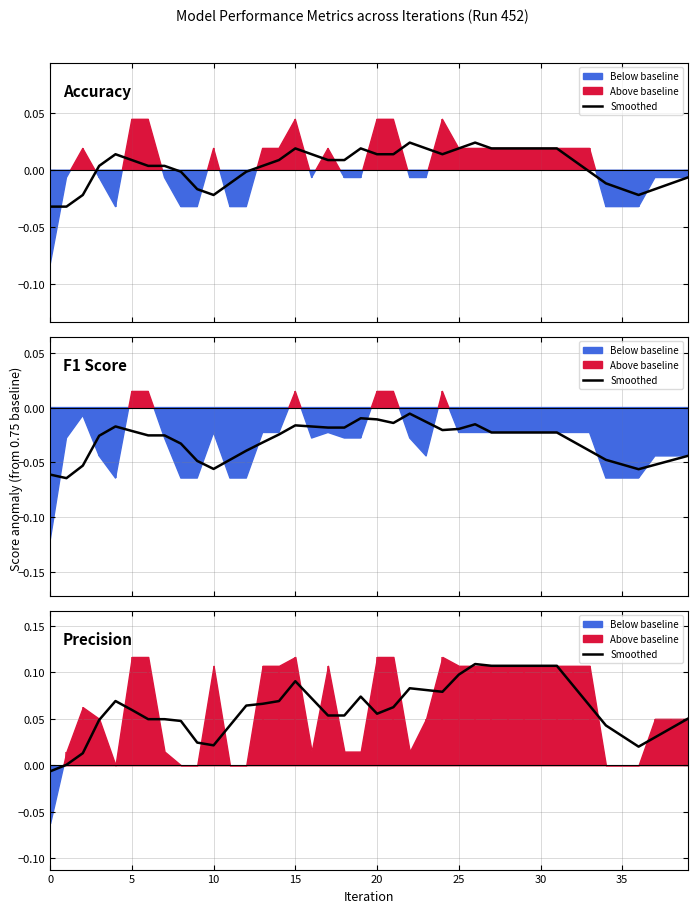

The value at 30 is 0.1. True or false?

True